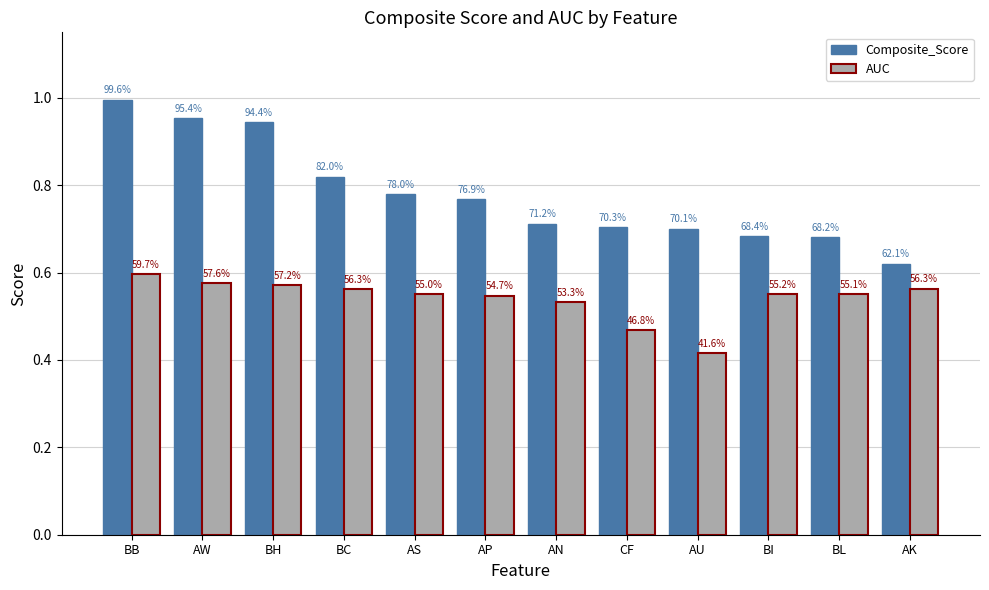

Does the chart contain stacked bars?

No